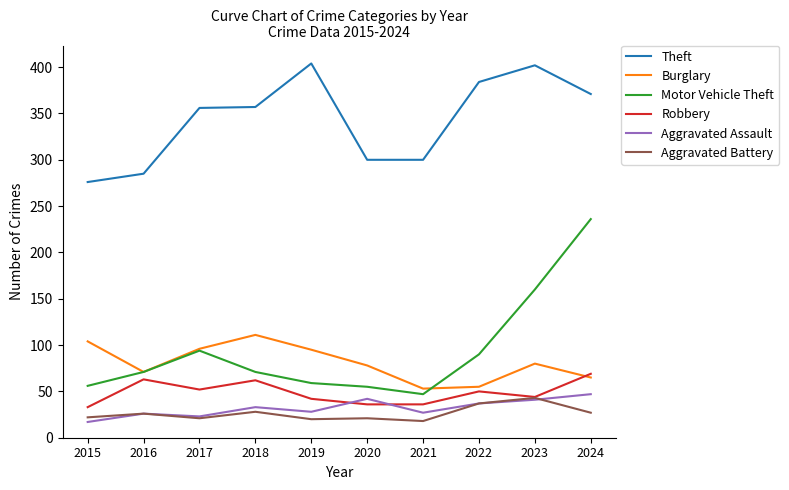

At which label does Robbery first exceed 50?

2016